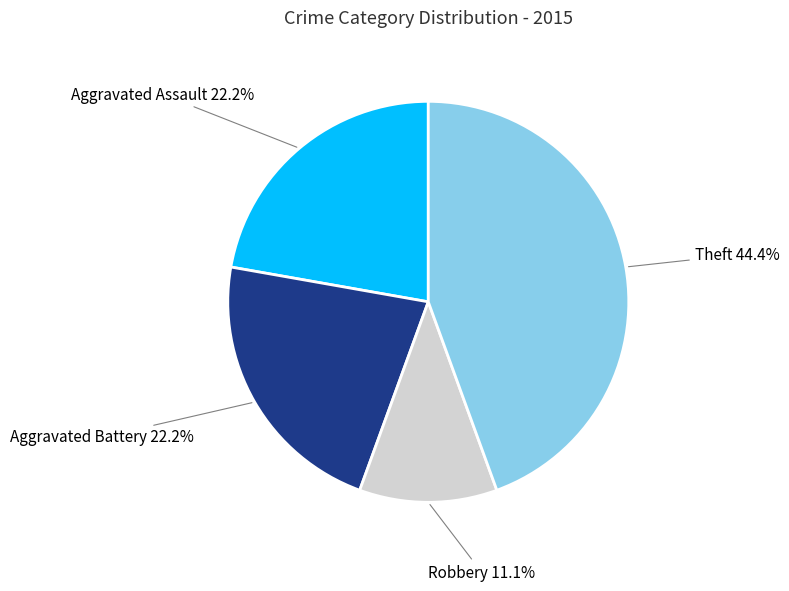

Does any single category account for the majority?

No